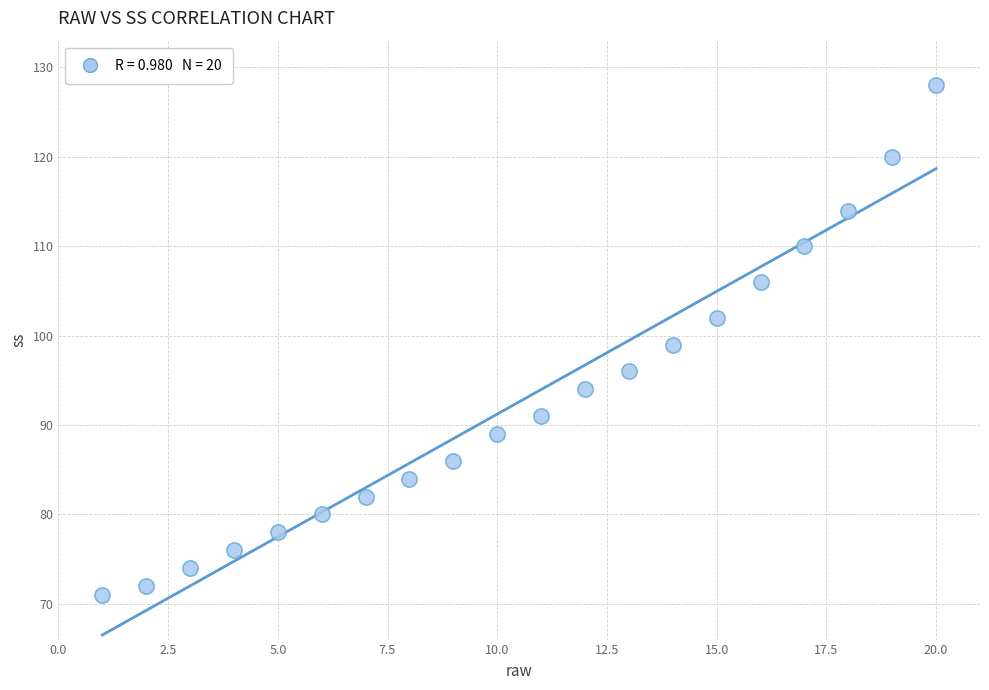

What is the range of X values (max minus min)?

19